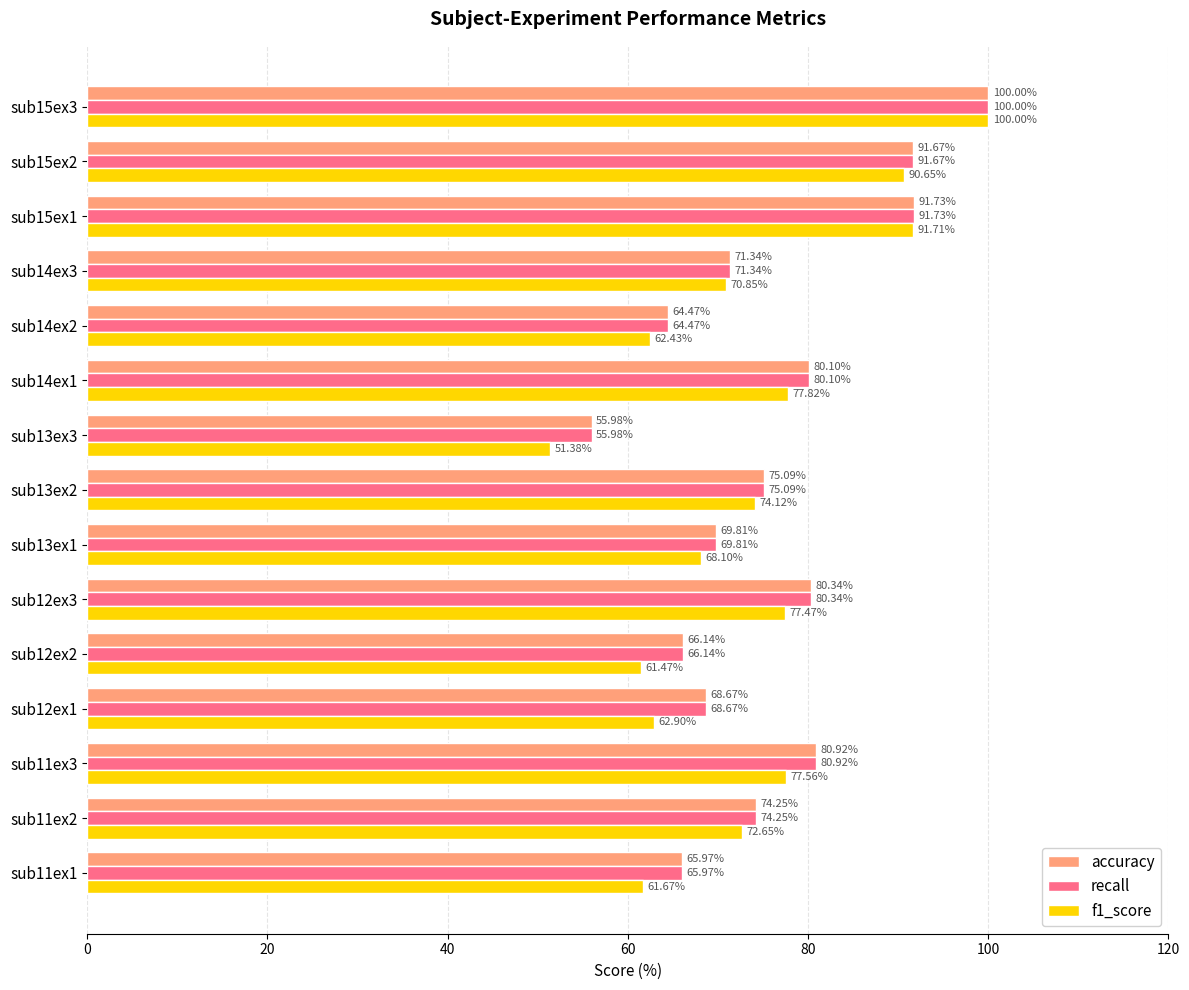

What is the average value of the accuracy series?

75.8